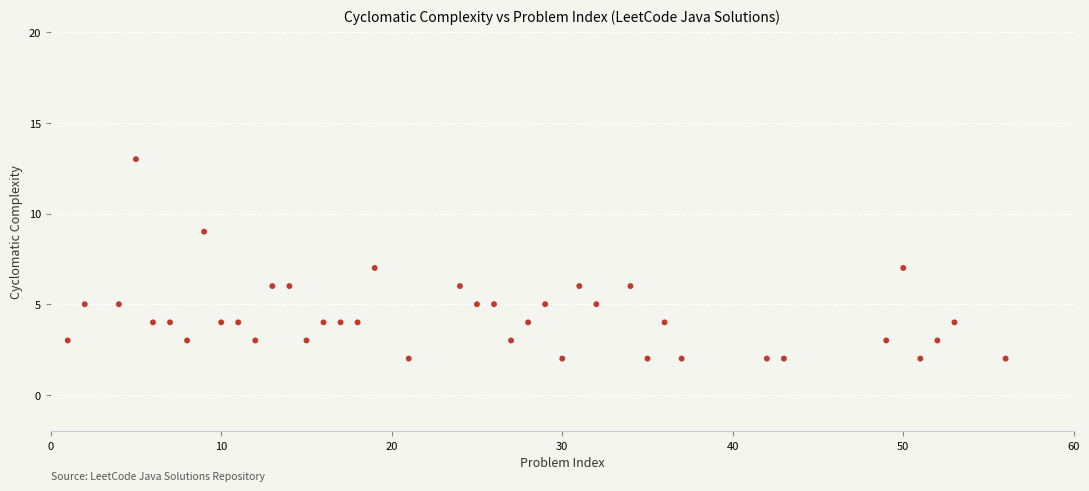

What is the range of X values (max minus min)?

55